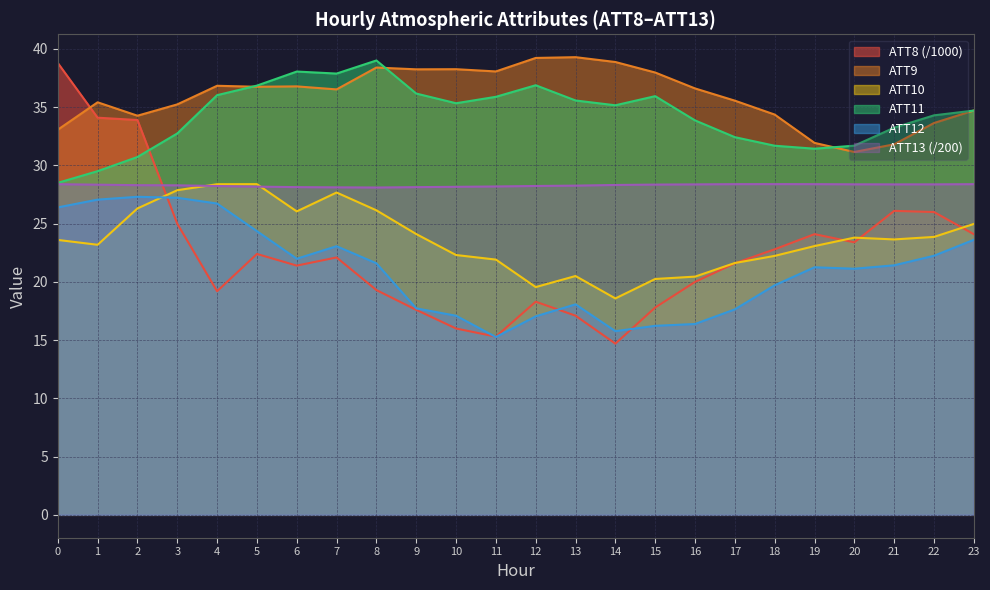

At which category does ATT9 reach its first local peak?

1